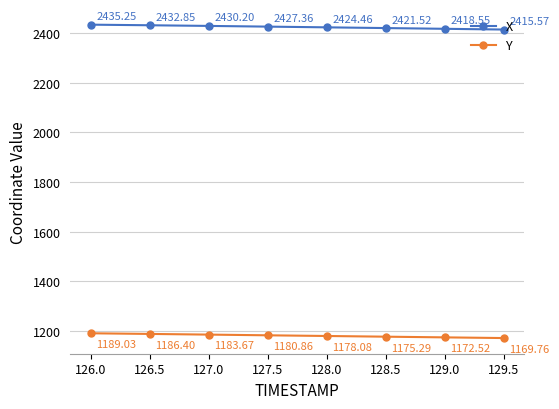

True or false: Y and X cross at least once.

False